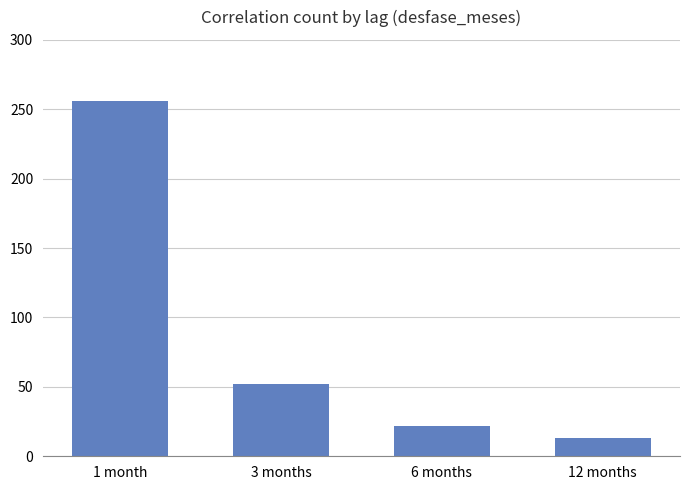

Does the chart contain stacked bars?

No